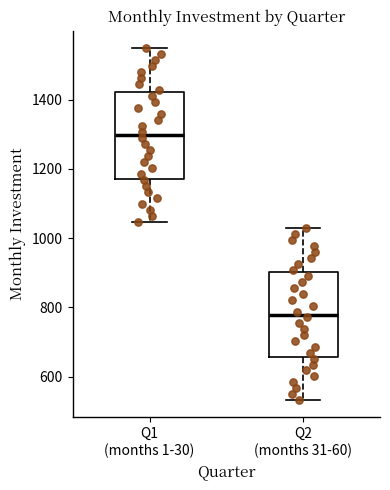

Where does the lower whisker of the box for Q2 (months 31-60) end on the y-axis? The values are not printed on the chart, so give them approximately, as read against the axis.

540